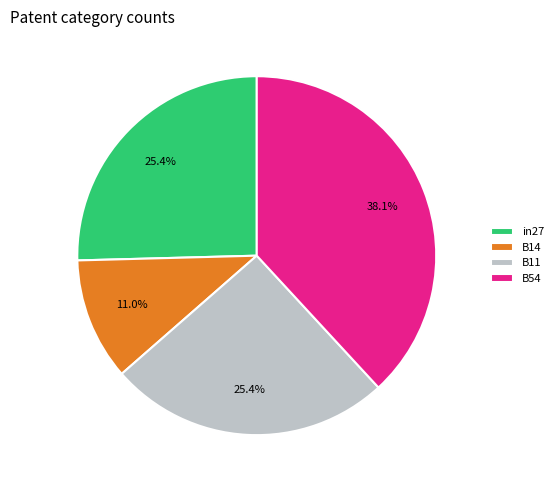

Is the sum of B54 and B11 greater than half?

Yes